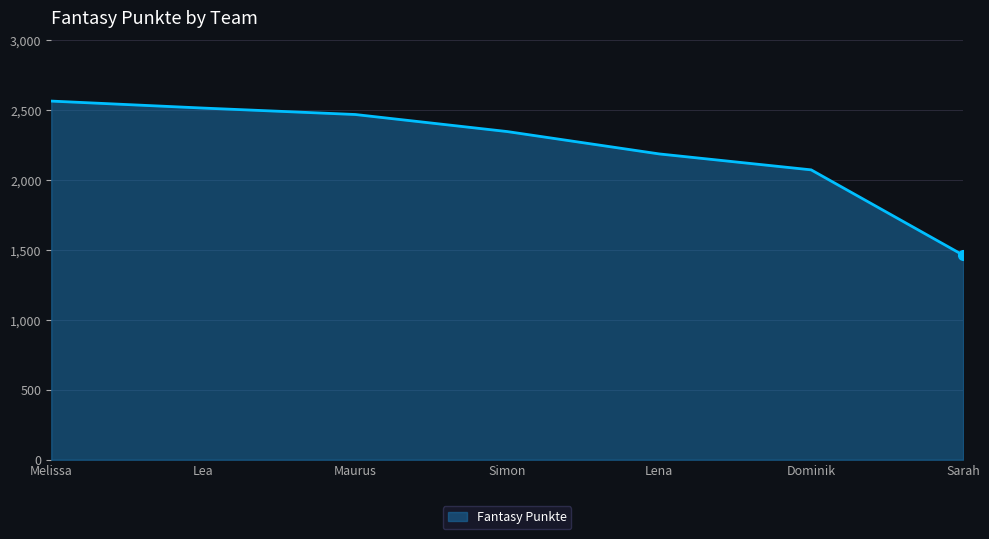

The value at Simon is 2348. True or false?

True